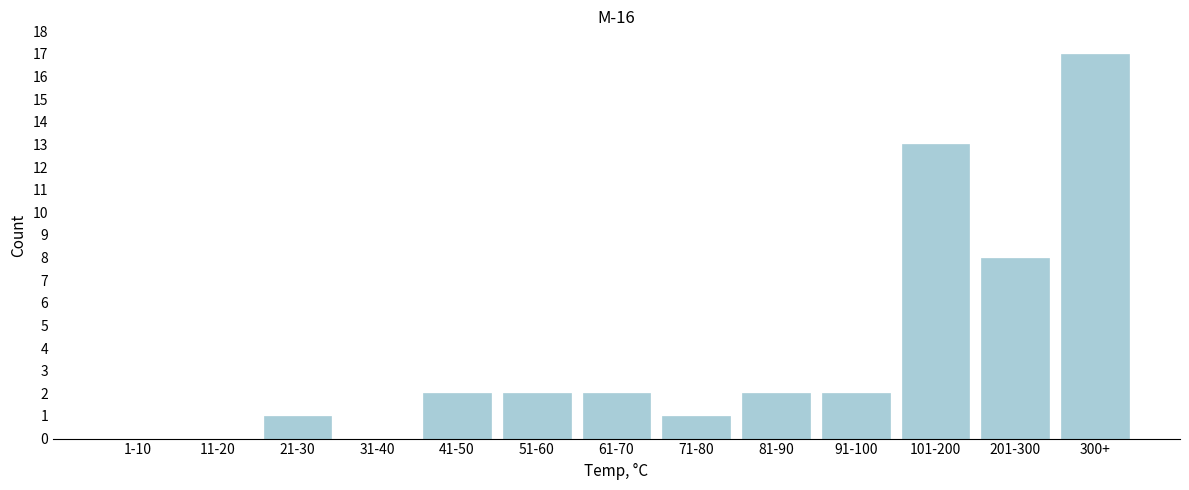

Reading left to right, what are all the values shown in this chart?

1-10=0	11-20=0	21-30=1	31-40=0	41-50=2	51-60=2	61-70=2	71-80=1	81-90=2	91-100=2	101-200=13	201-300=8	300+=17